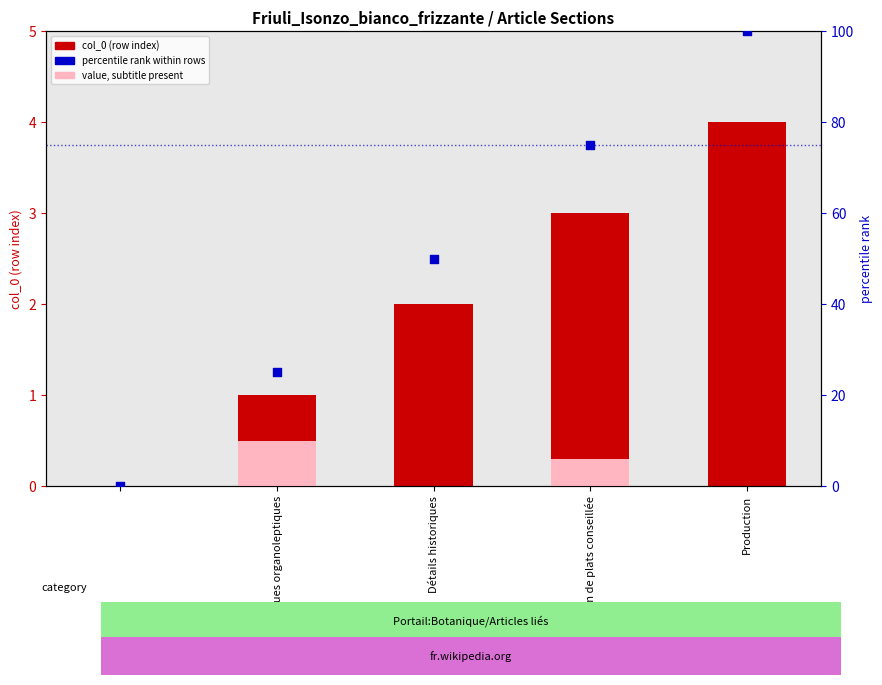

What are all the series names shown in the legend?

col_0 (row index), value, subtitle present, percentile rank within rows